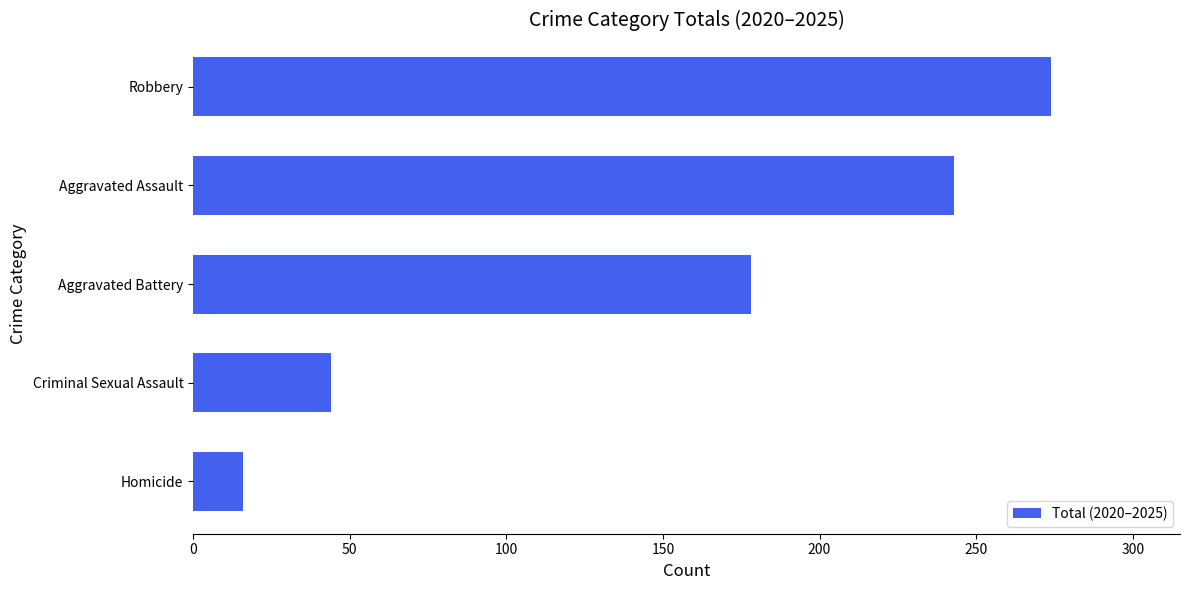

Are the bars horizontal?

Yes